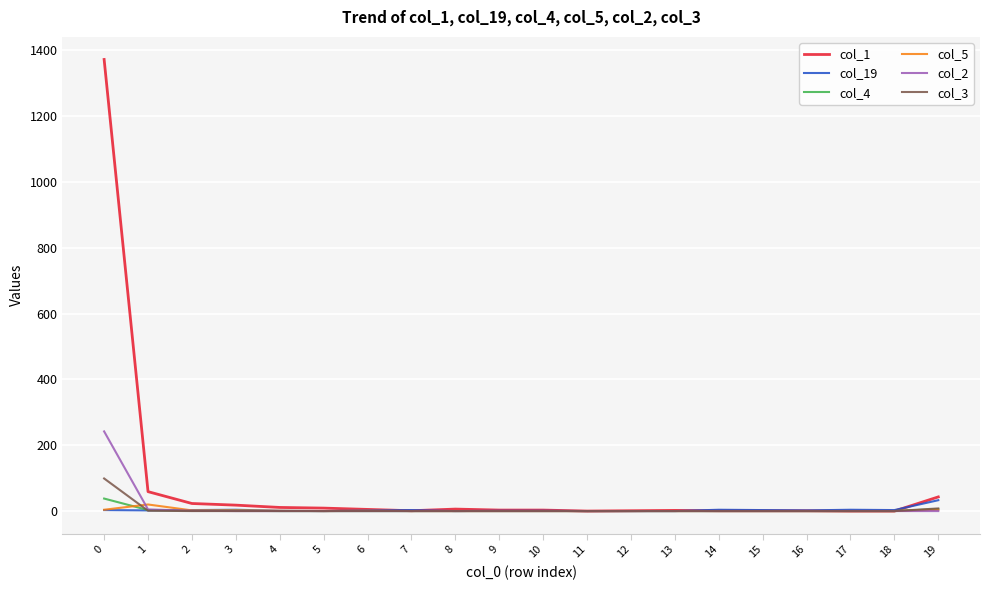

Which series has the largest range (max minus min)?

col_1